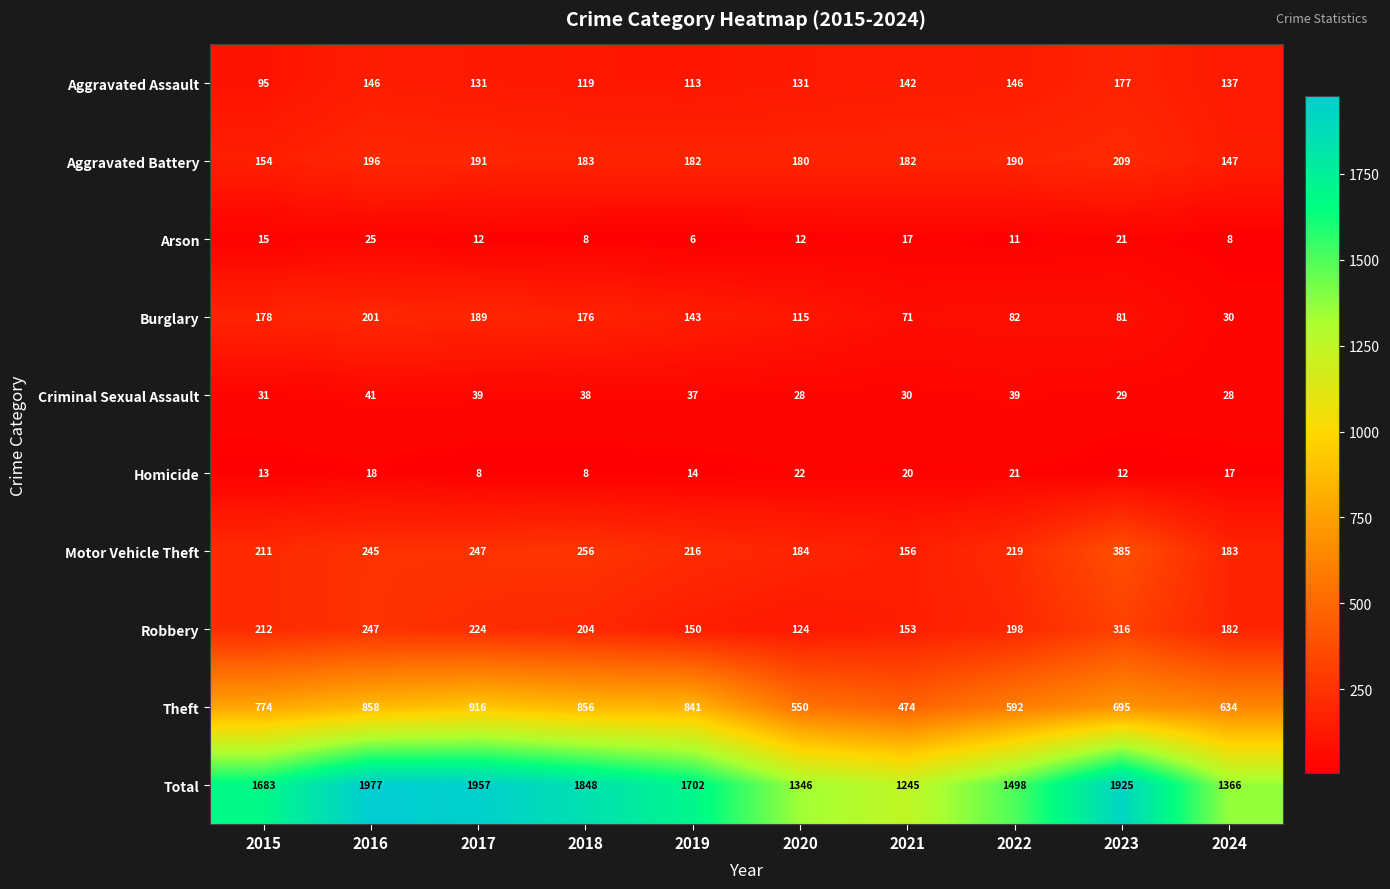

The value of Motor Vehicle Theft at 2024 is 183. True or false?

True